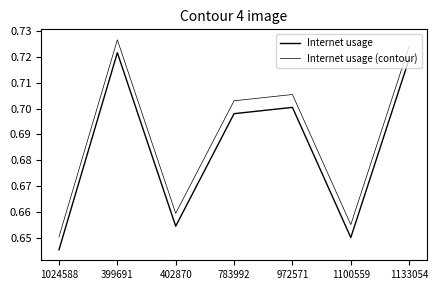

How many lines are shown in the chart?

2